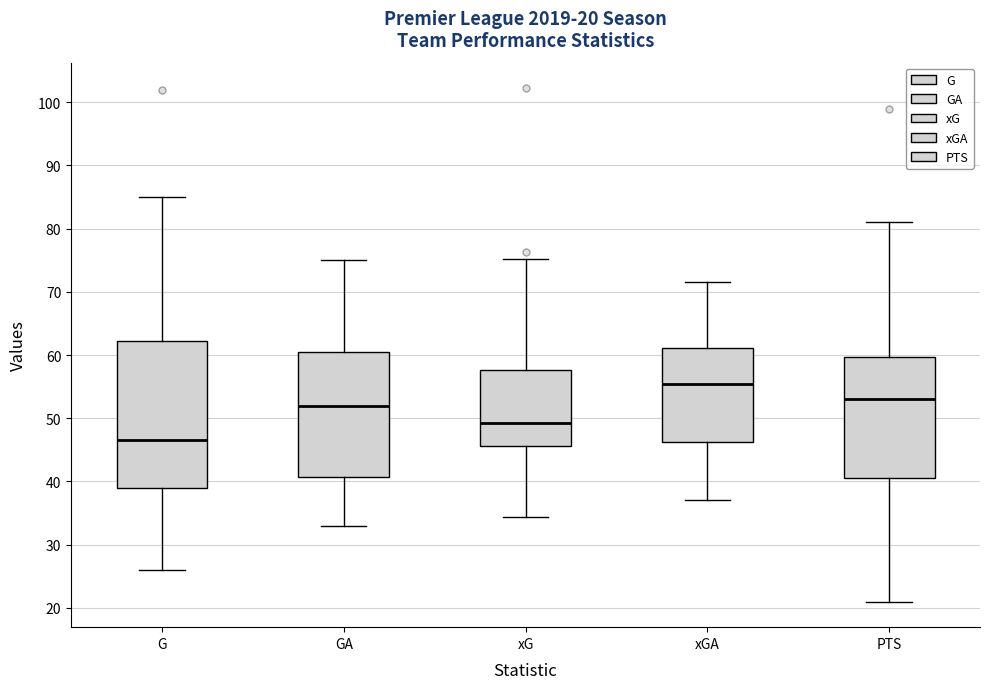

Which box has the highest median line?

xGA